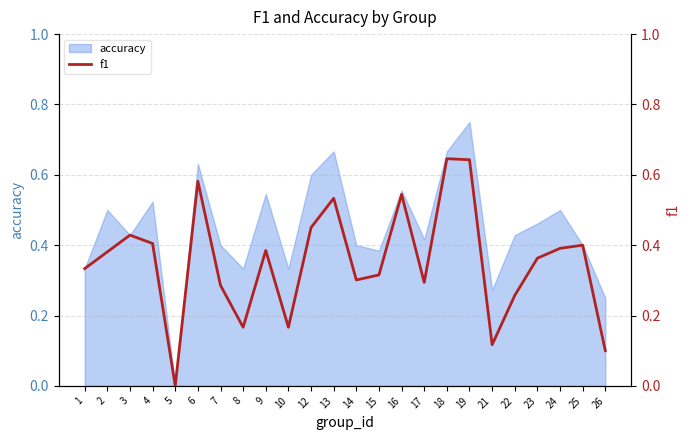

Reading left to right, list all the values displayed in this chart.

1=0.3	2=0.4	3=0.4	4=0.4	5=0.0	6=0.6	7=0.3	8=0.2	9=0.4	10=0.2	12=0.5	13=0.5	14=0.3	15=0.3	16=0.5	17=0.3	18=0.6	19=0.6	21=0.1	22=0.3	23=0.4	24=0.4	25=0.4	26=0.1